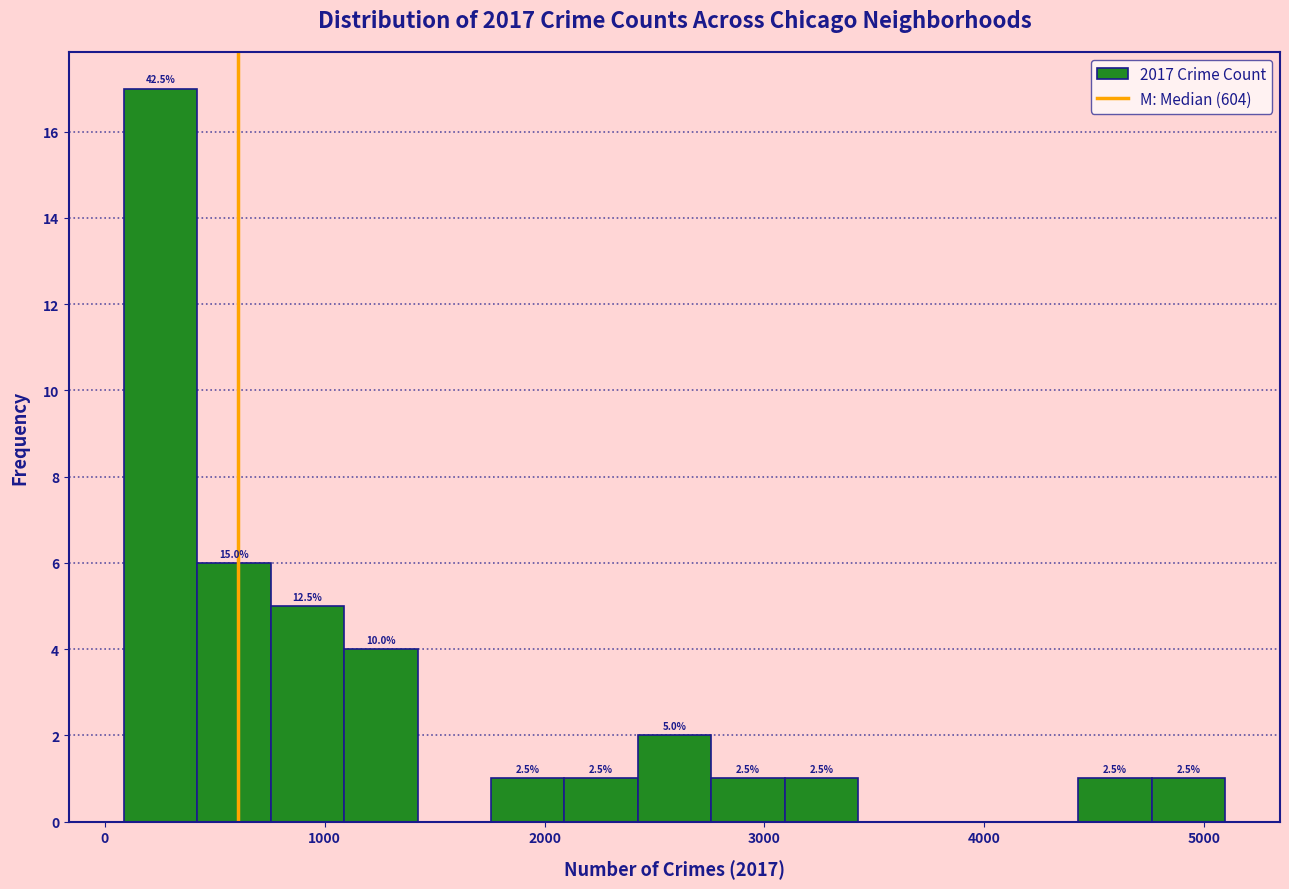

Around what value on the x-axis is the tallest bar? Give the approximate position of its centre, as read against the axis.

300